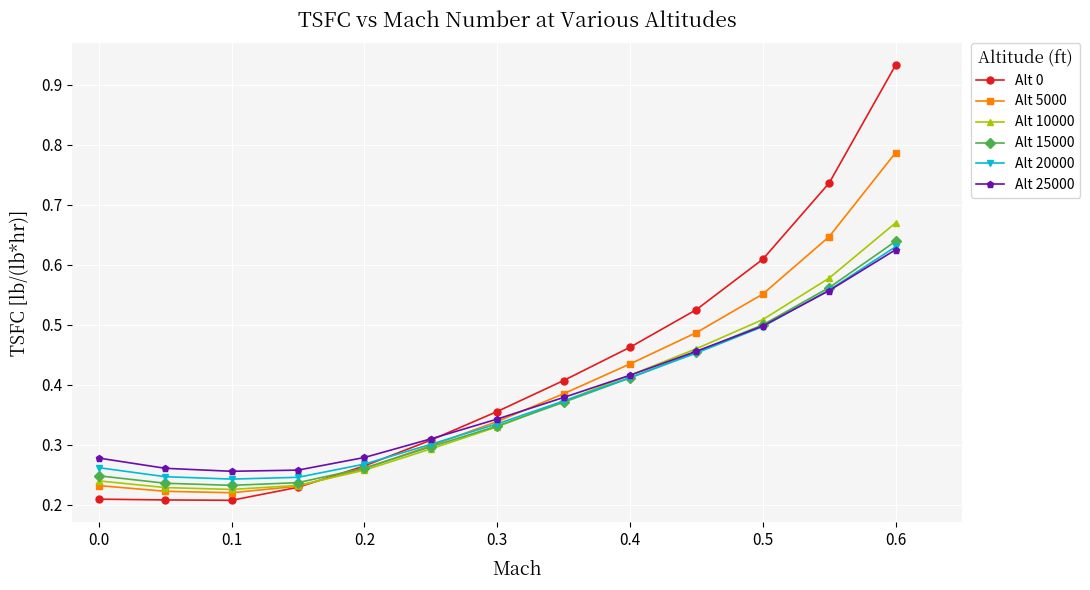

At how many categories does at least one series exceed 0?

13